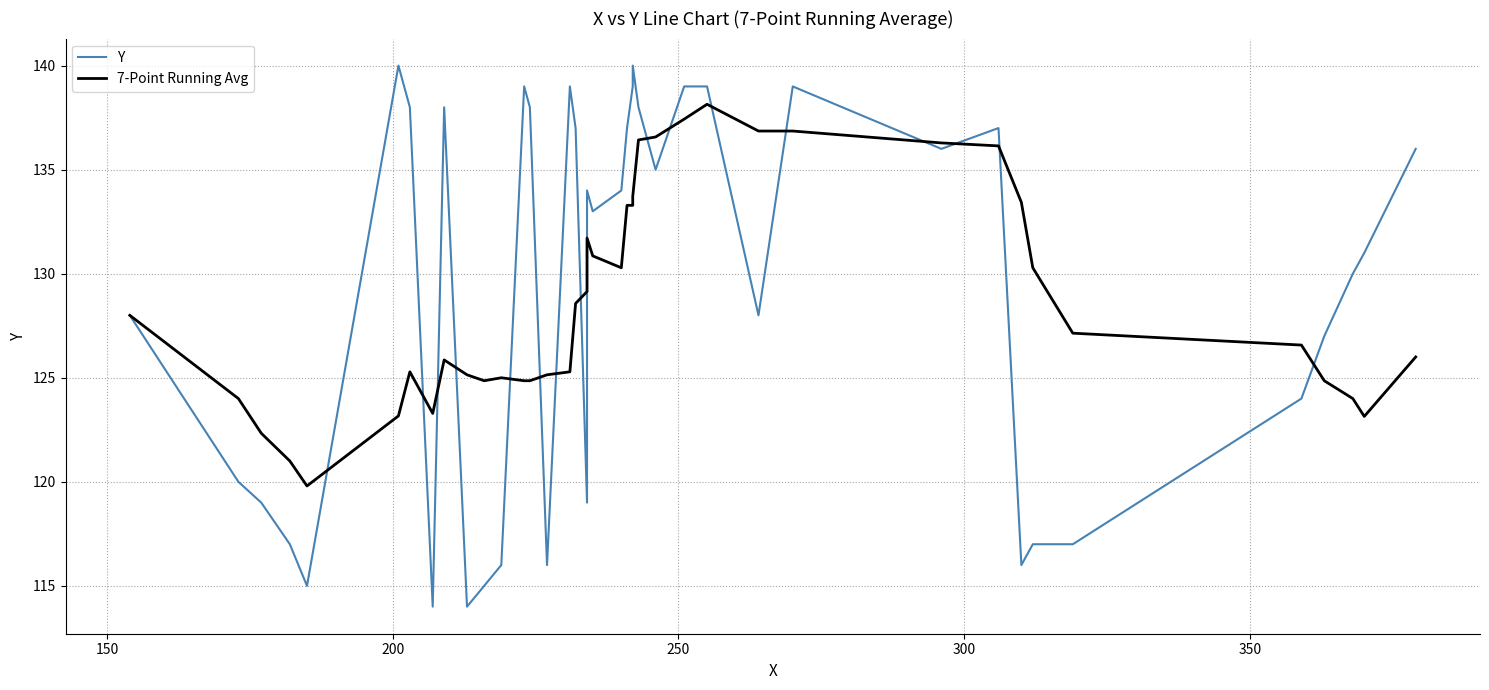

What is the average value of the Y series?

129.2